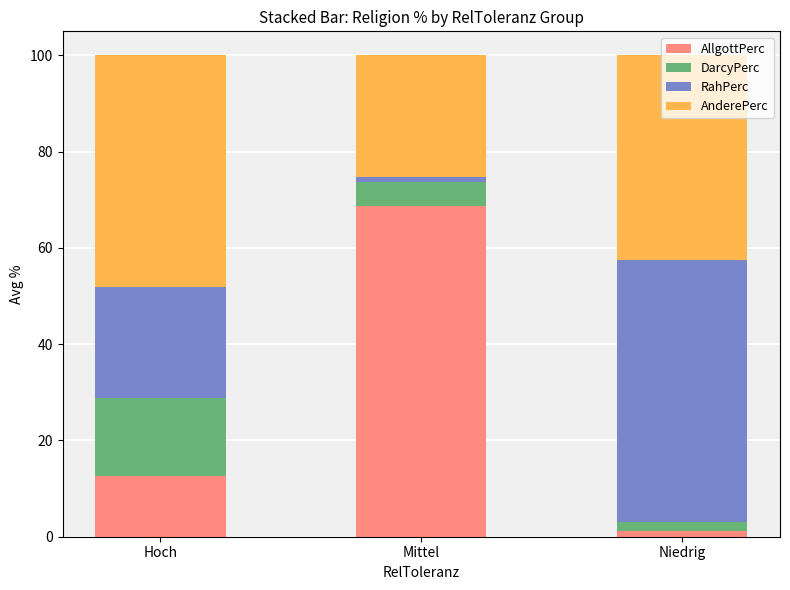

What is the total value across all series at Hoch?

100.0